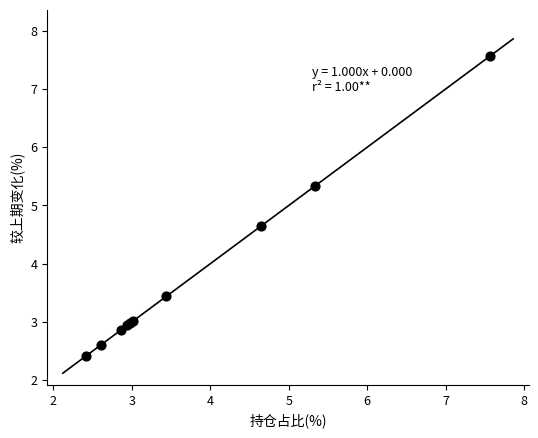

What Y value in the scatter plot is closest to 4?

3.4